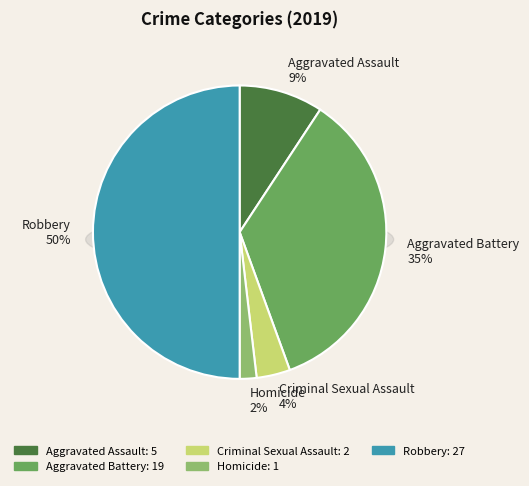

Is there a majority slice in this chart?

No